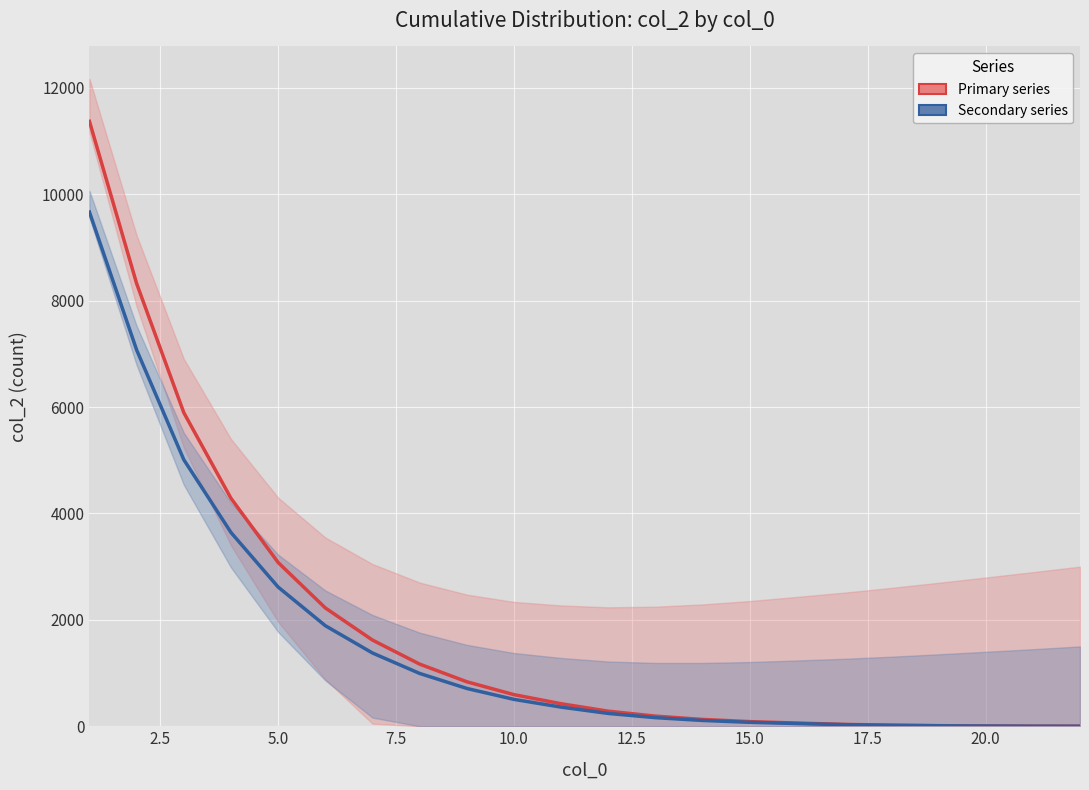

True or false: Primary series has more than 1 interior local peaks.

False